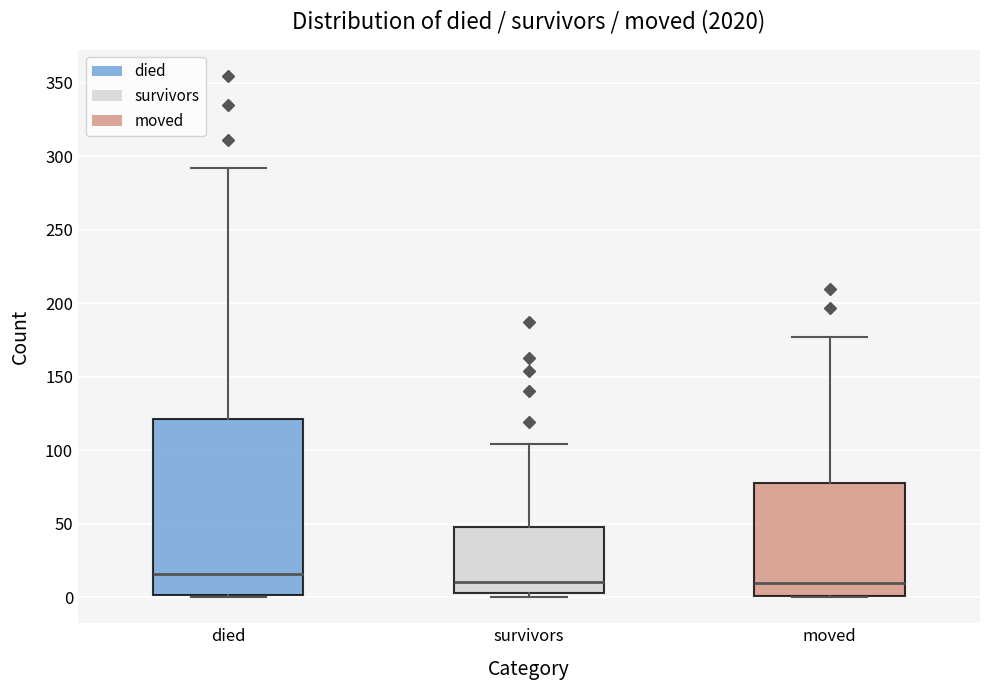

Reading left to right, transcribe this box plot: for each box, give where its median line is, the range the box spans, and where its two whiskers end, as read against the y-axis. The values are not printed on the chart, so give them approximately, as read against the axis.

died: median 15, box 0 to 120, whiskers 0 to 290
survivors: median 10, box 5 to 50, whiskers 0 to 105
moved: median 10, box 0 to 80, whiskers 0 to 175